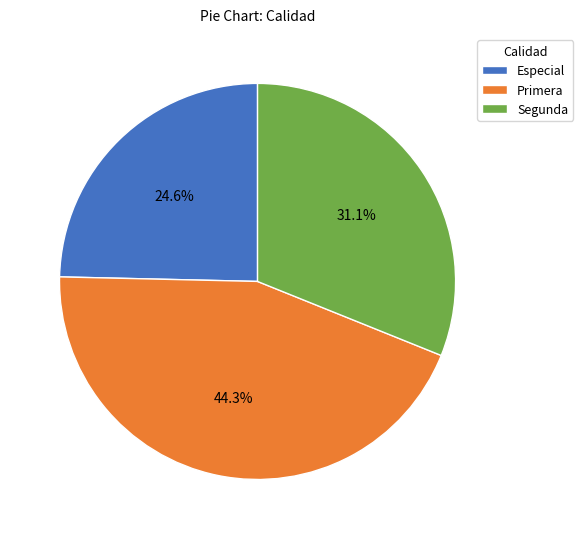

What is the ratio of the value at Primera to the value at Especial?

1.8